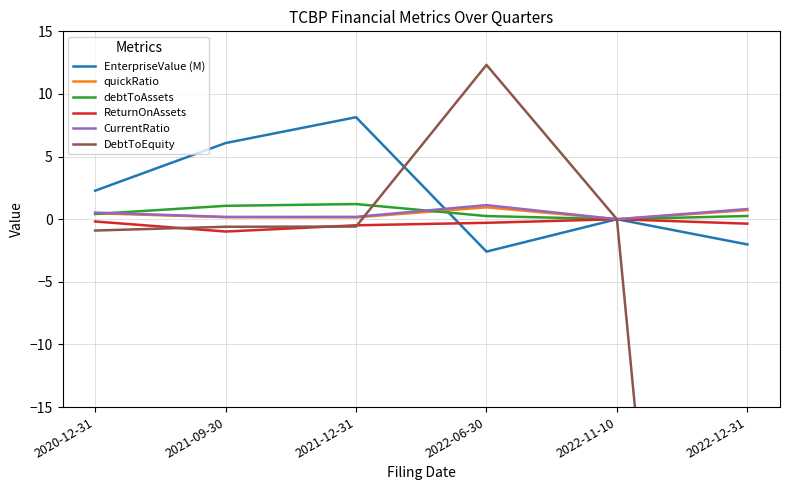

How many interior local valleys does the quickRatio series have?

2